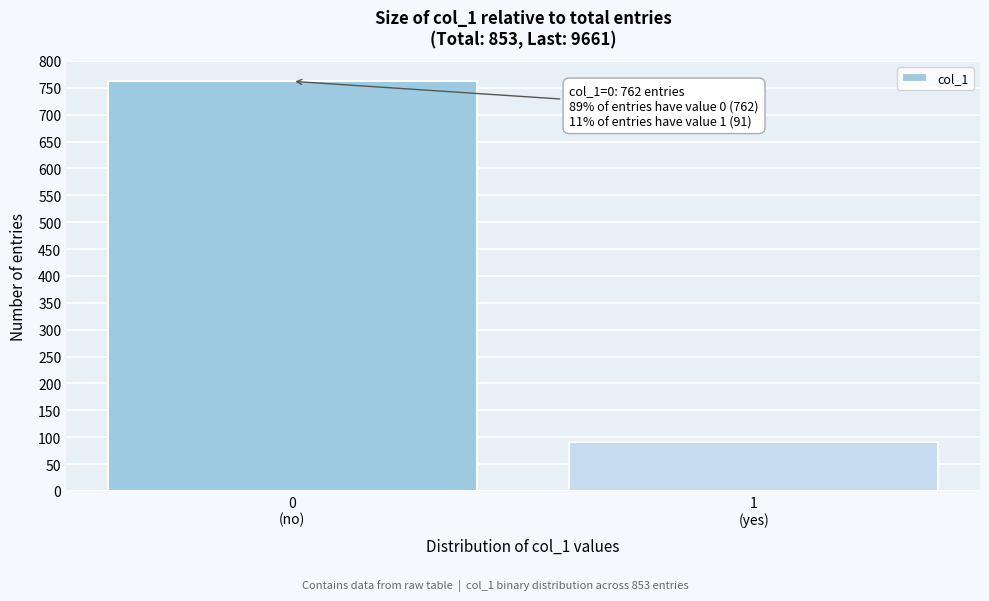

Reading right to left, extract all data points from this chart.

91	762